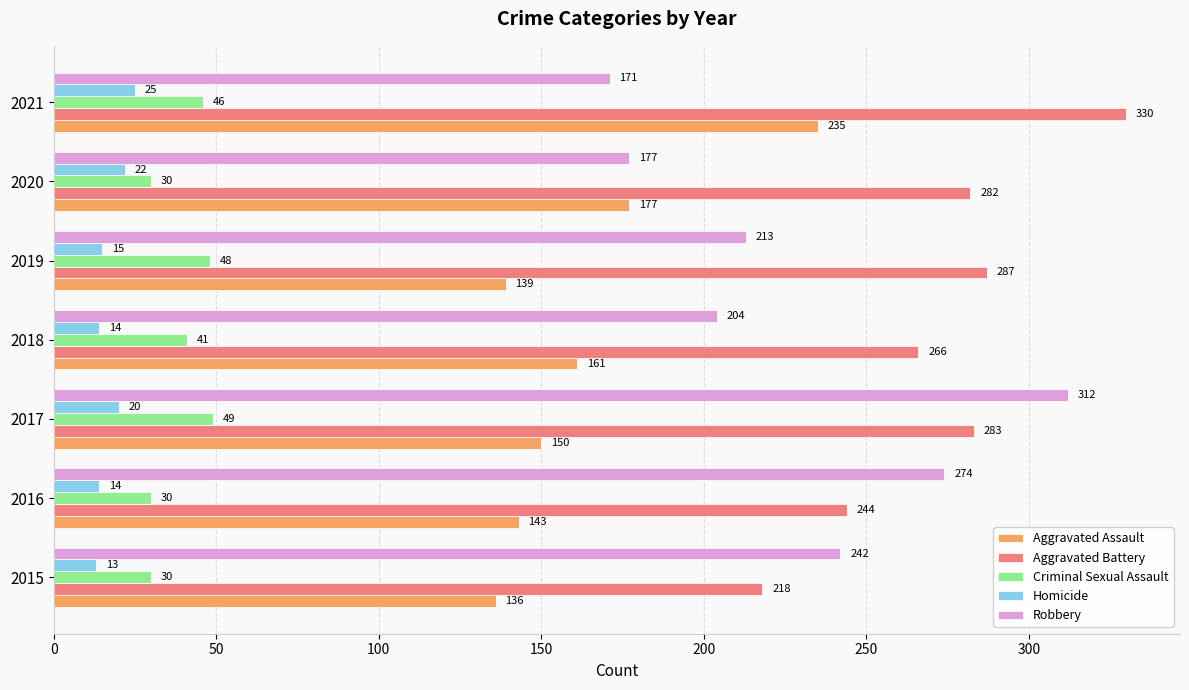

What is the approximate value of Aggravated Battery at 2020, to the nearest 5?

280